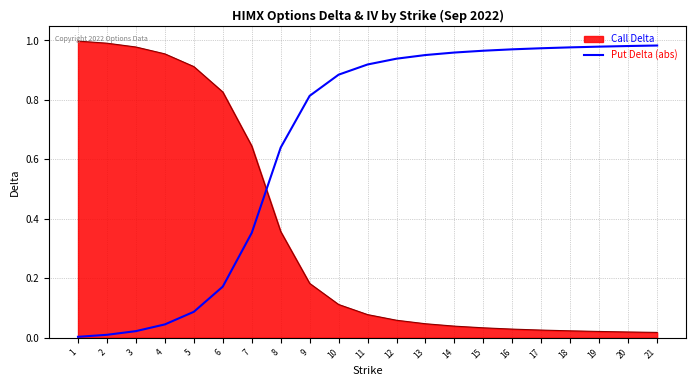

Which series ends up on top after the final intersection of Call Delta and Put Delta (abs)?

Put Delta (abs)